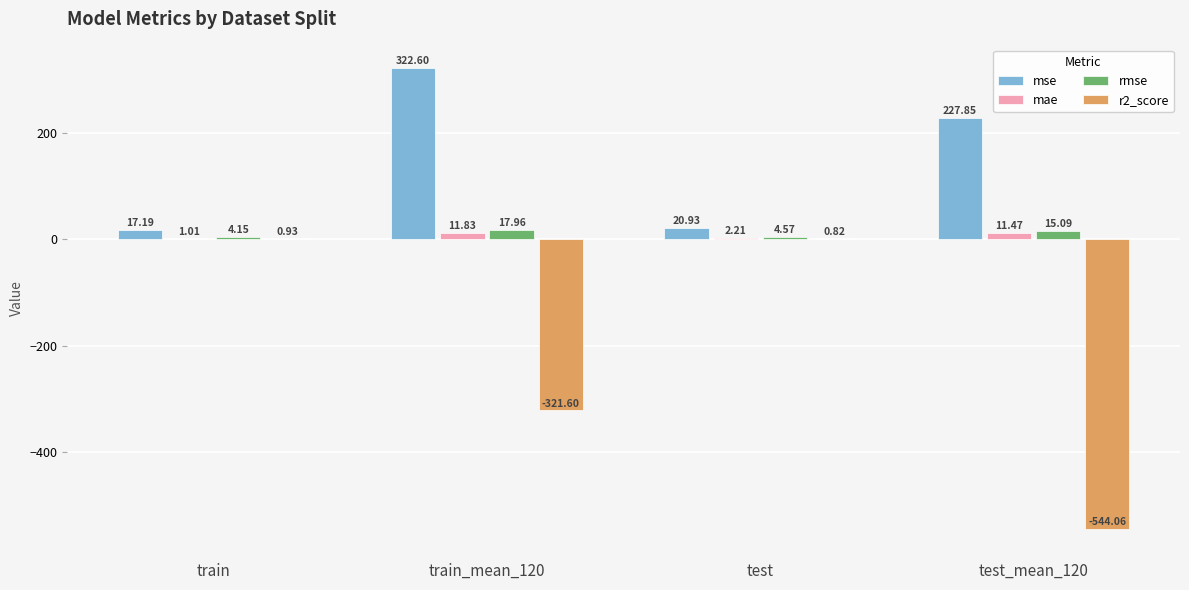

What is the sum of the r2_score values at test_mean_120 and train?

-543.1